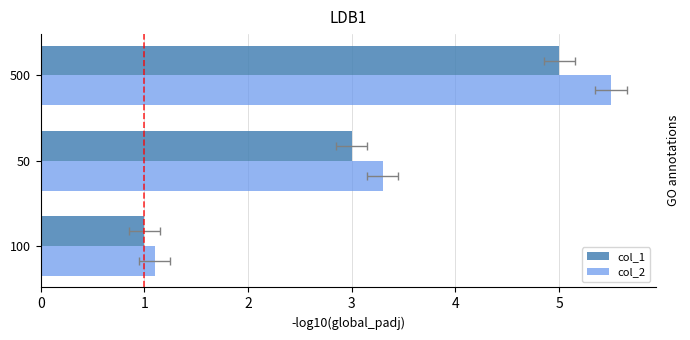

The value of col_1 at 50 is 3.0. True or false?

True